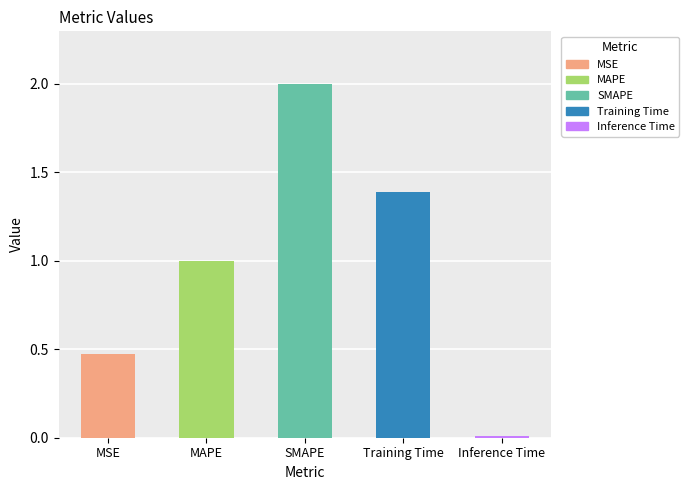

Which category has the lowest value across all series?

Inference Time